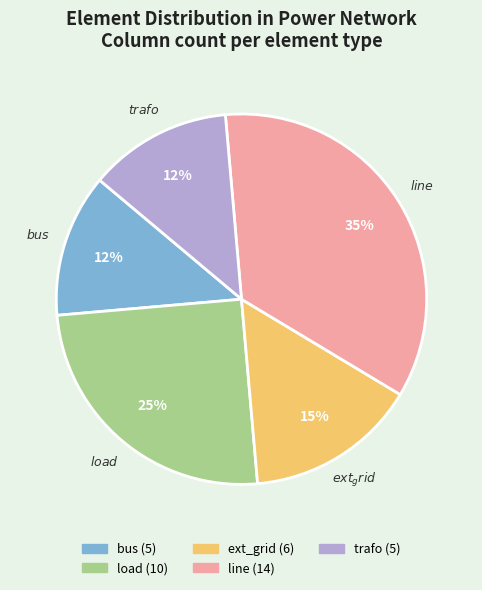

Which category has the biggest portion of the pie?

line